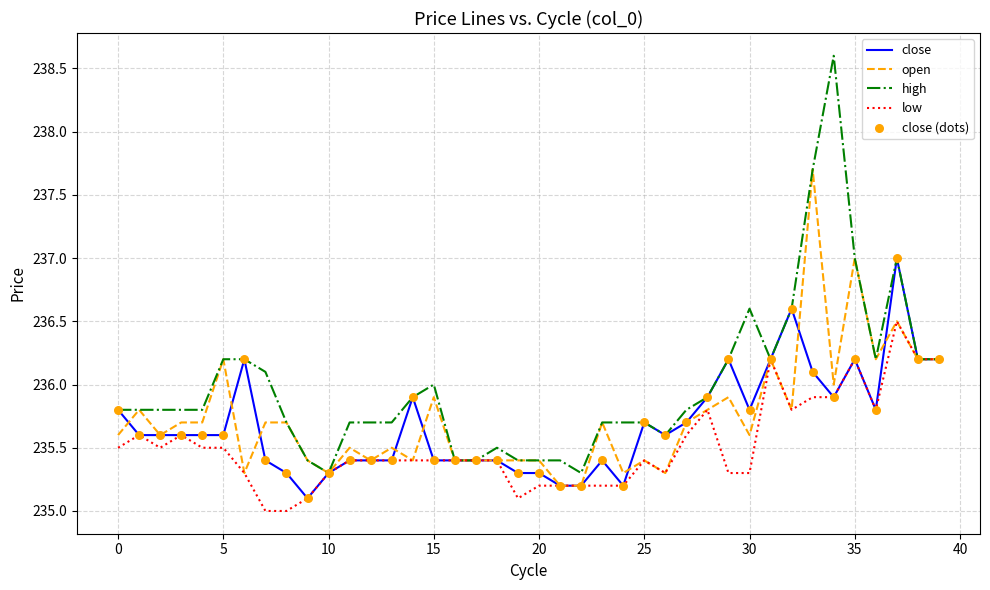

List the series in order of their peak value, highest first.

high, open, close, low